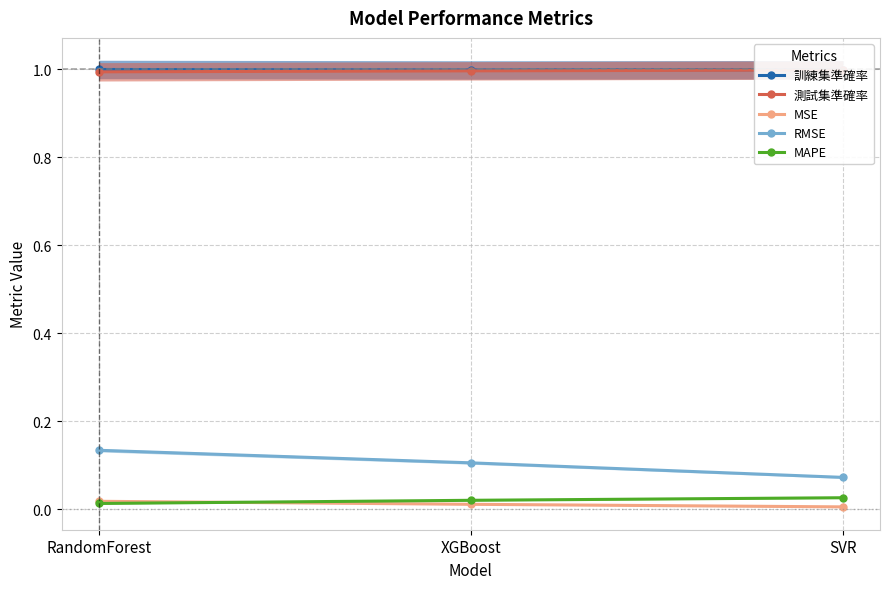

What position from the left is SVR?

3